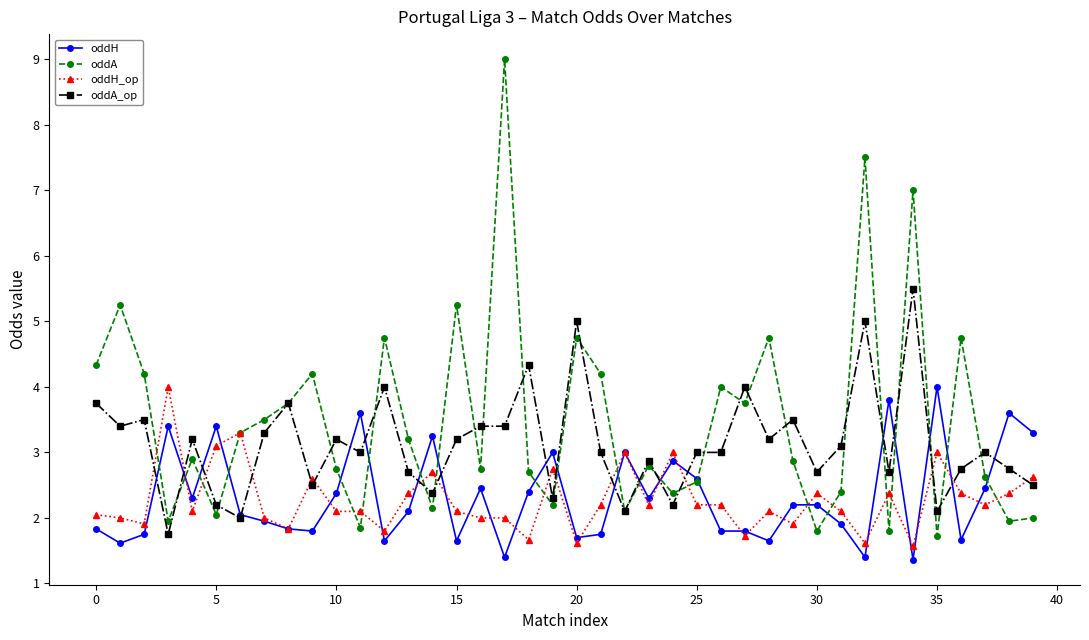

Which series has the largest range (max minus min)?

oddA